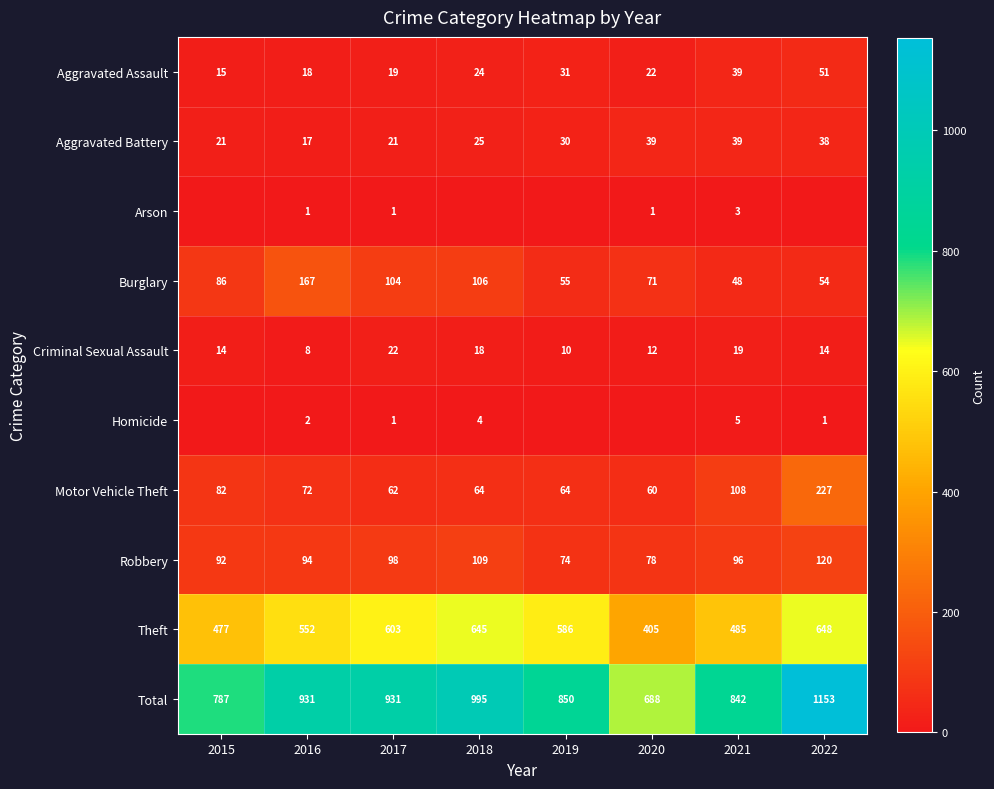

Where does the Motor Vehicle Theft series first go above 72?

2015